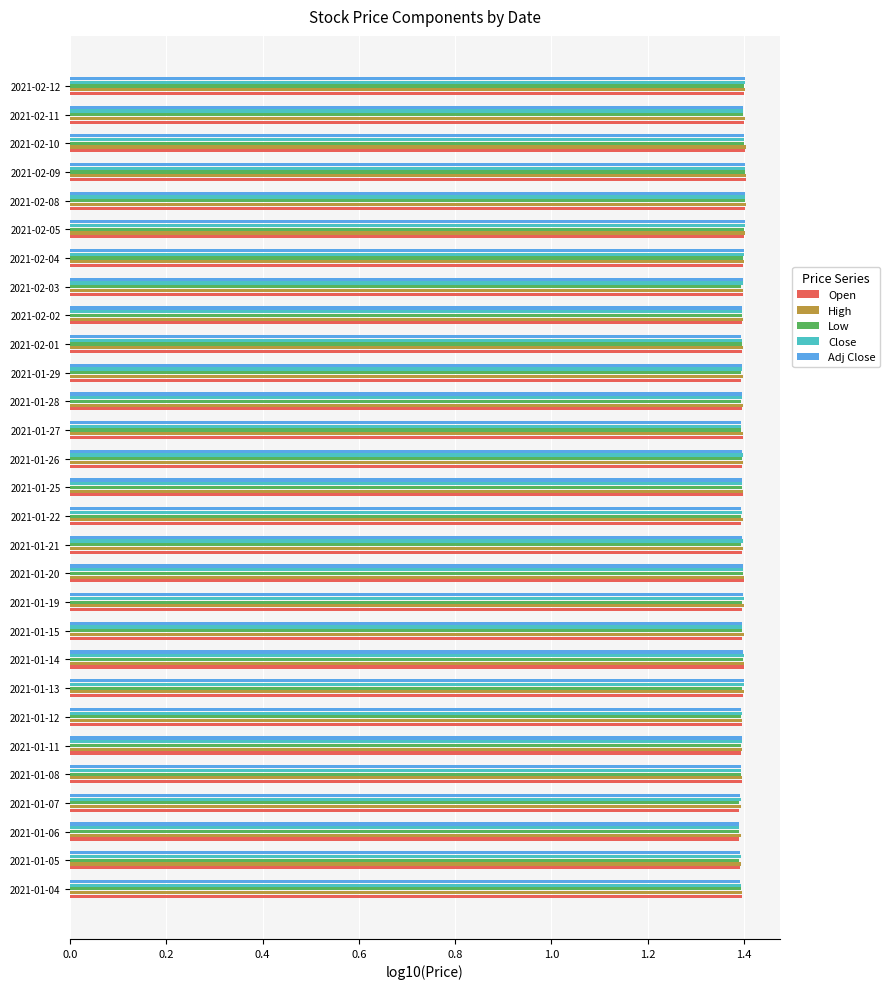

Is it true that Adj Close equals 2.4 at 2021-01-26?

False